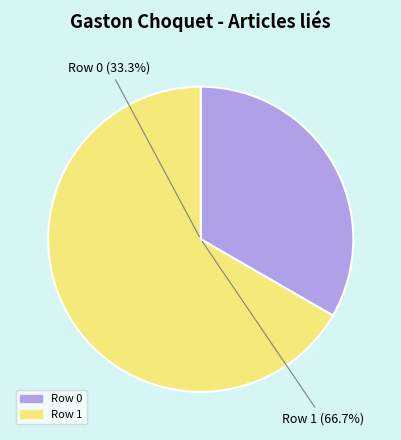

True or false: Row 0 accounts for 1% of the total.

False